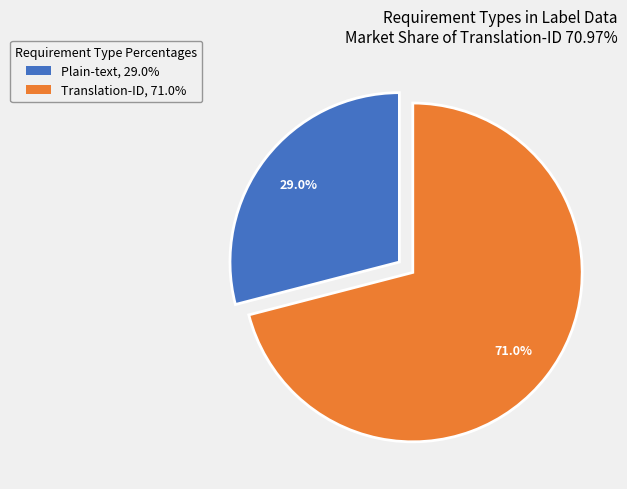

What is the majority slice?

Translation-ID